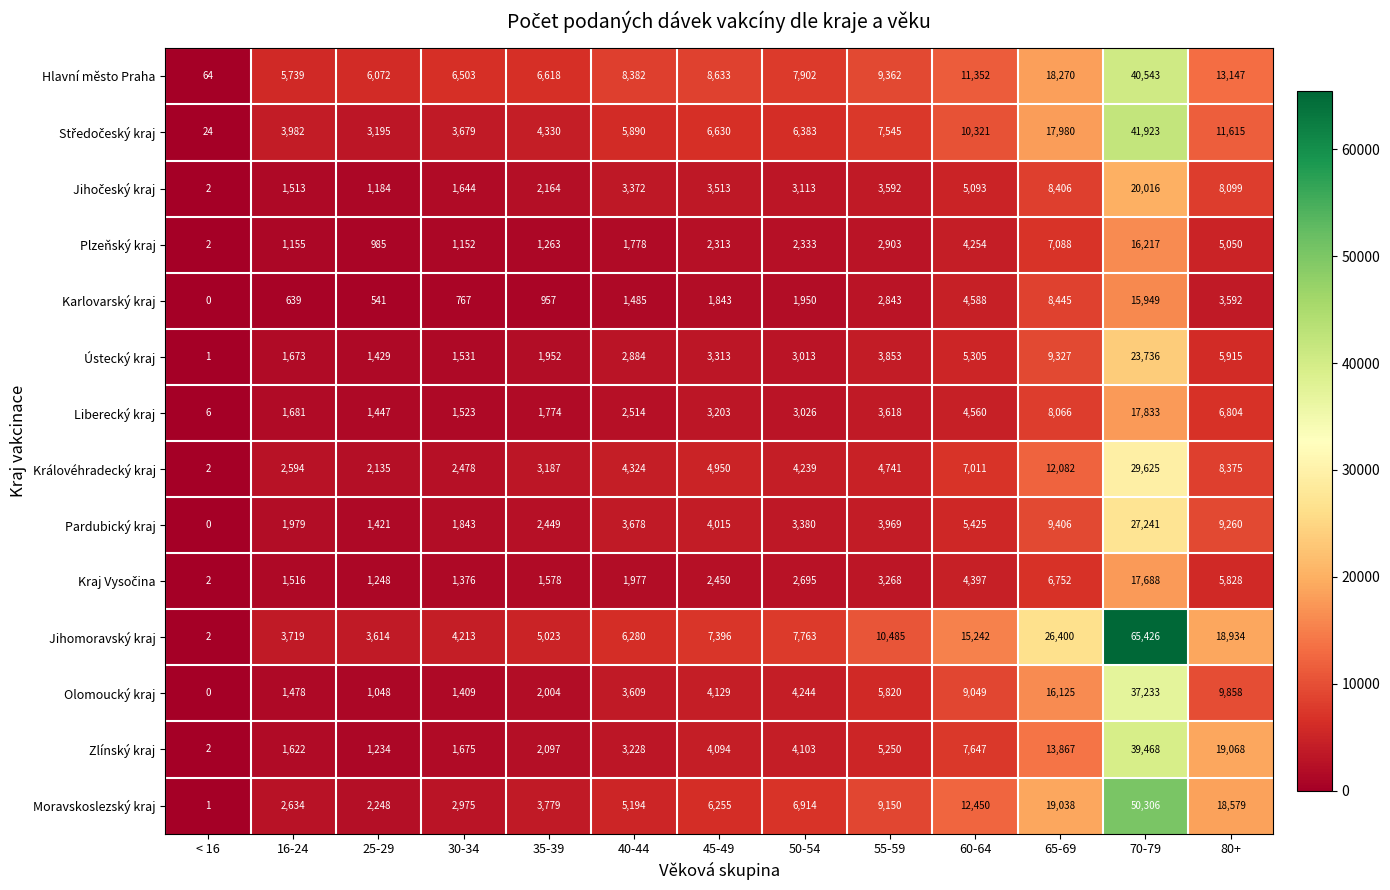

The value of Zlínský kraj at 45-49 is 4094. True or false?

True